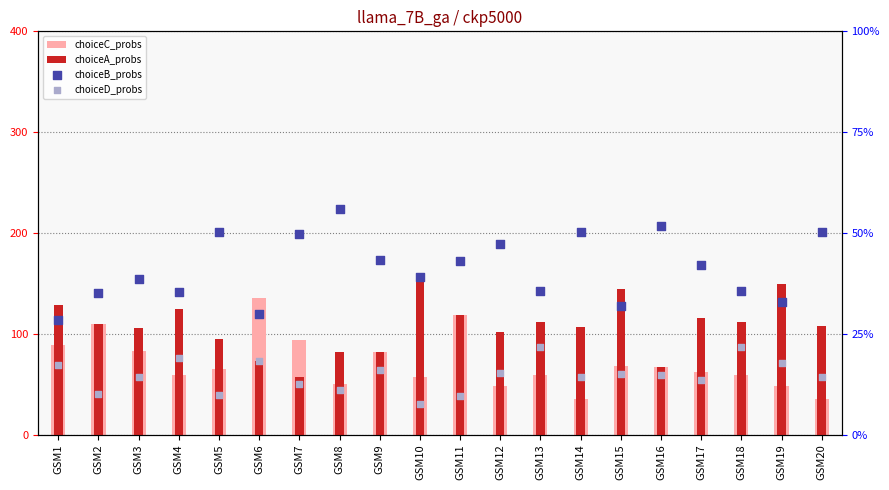

What are all the series names shown in the legend?

choiceC_probs, choiceA_probs, choiceB_probs, choiceD_probs